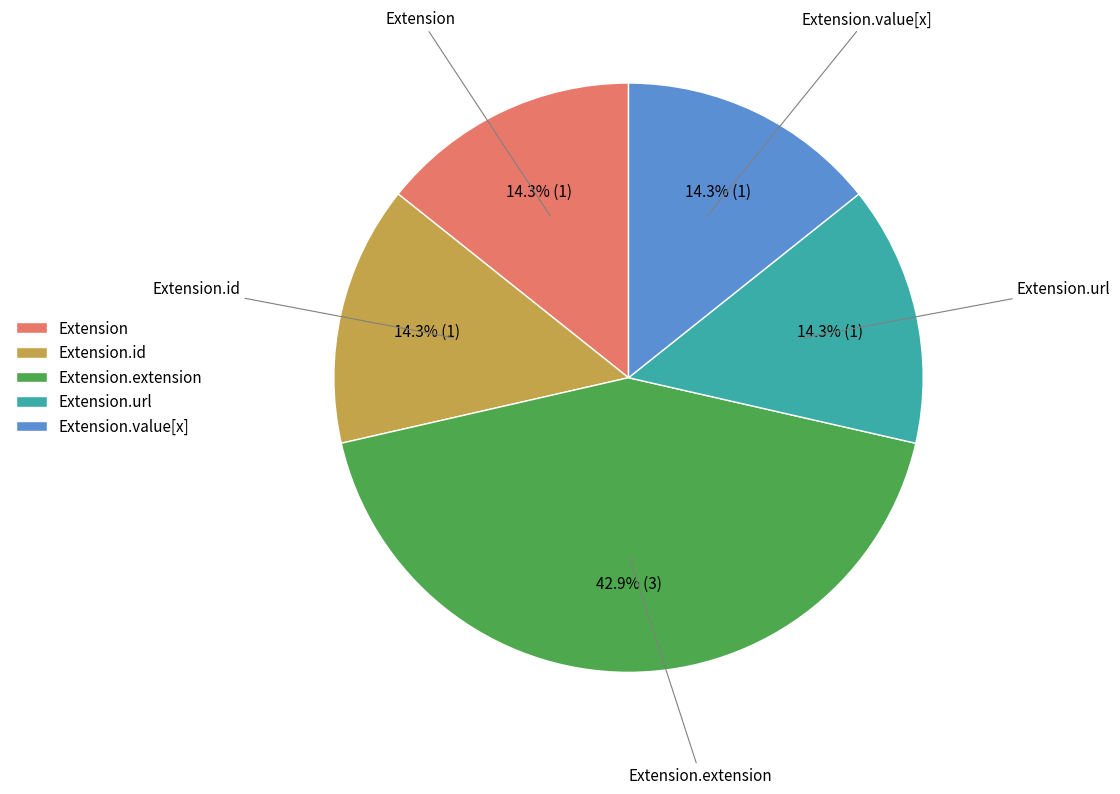

To the nearest percent, what is the difference between the largest and smallest slice percentages?

29%